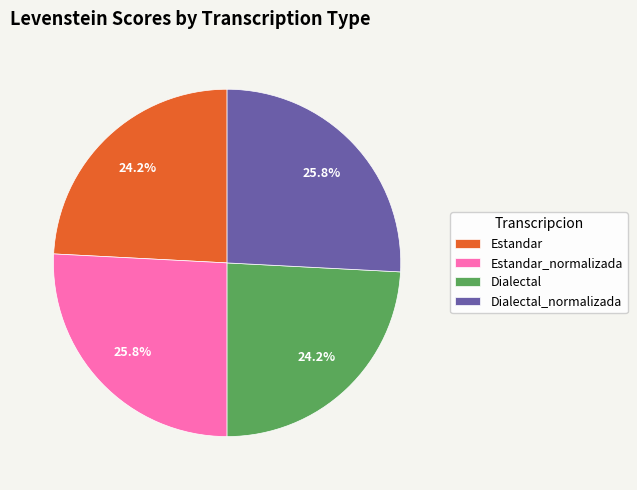

What portion of the pie excludes Dialectal_normalizada?

74.2%